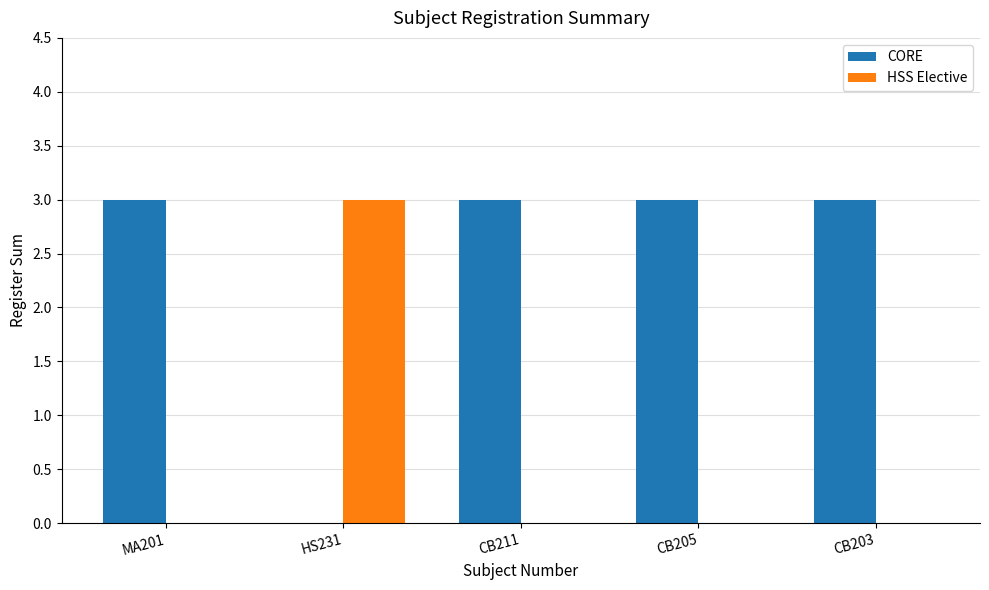

Where is CORE nearest to the value 1?

HS231